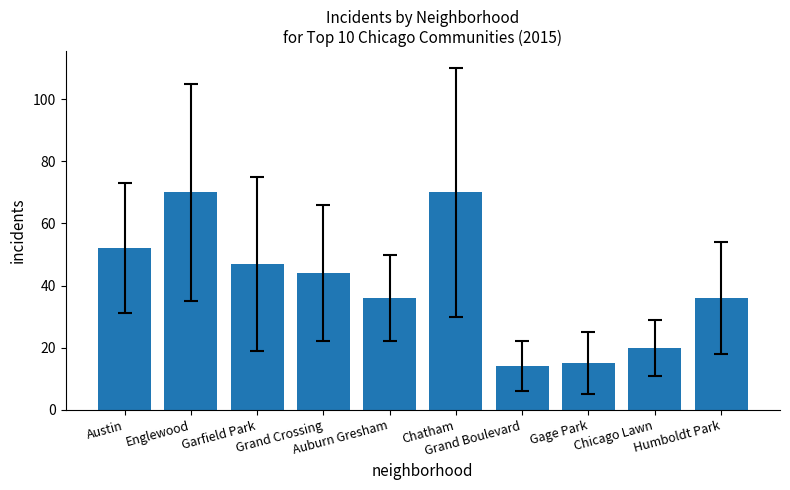

Reading right to left, extract all data points from this chart.

36	20	15	14	70	36	44	47	70	52